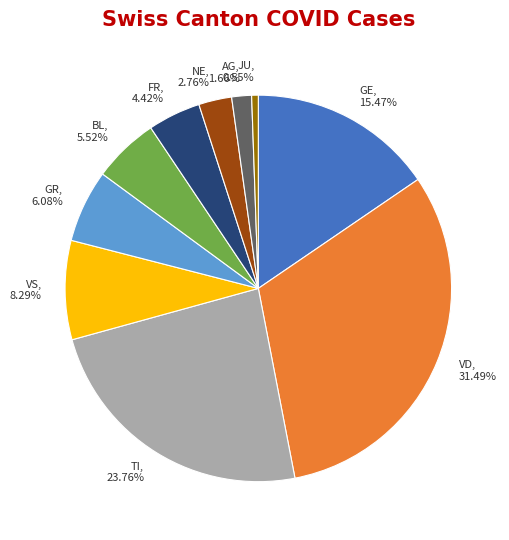

What percentage is the TI slice, to the nearest percent?

24%